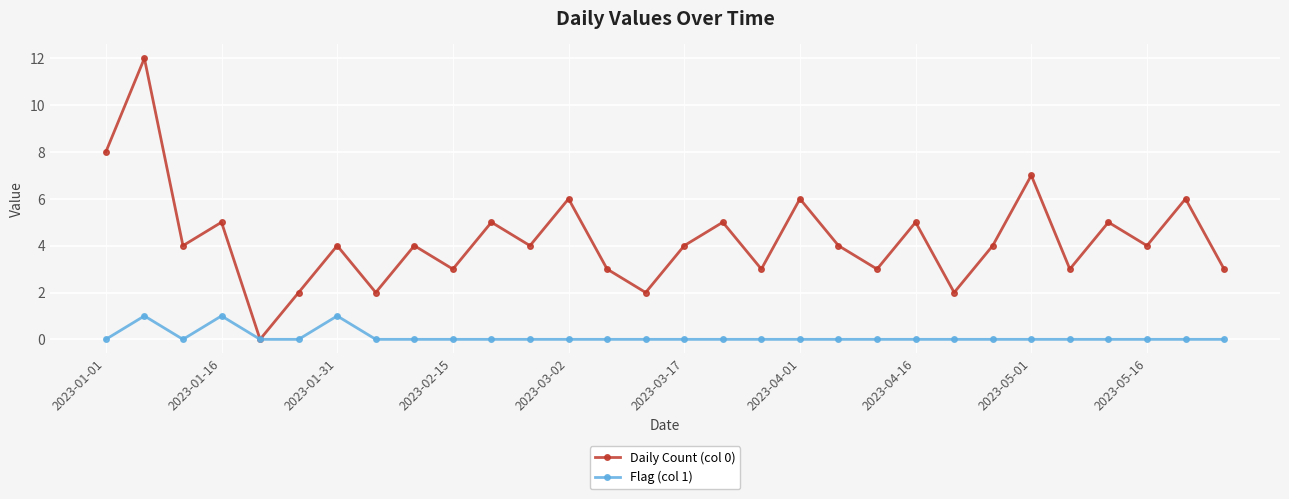

What is the difference between the second highest and second lowest values in the Daily Count (col 0) series?

6